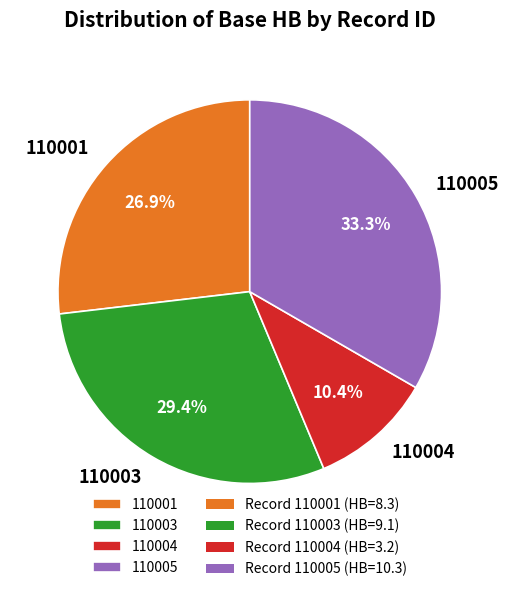

How many segments does this pie chart have?

4